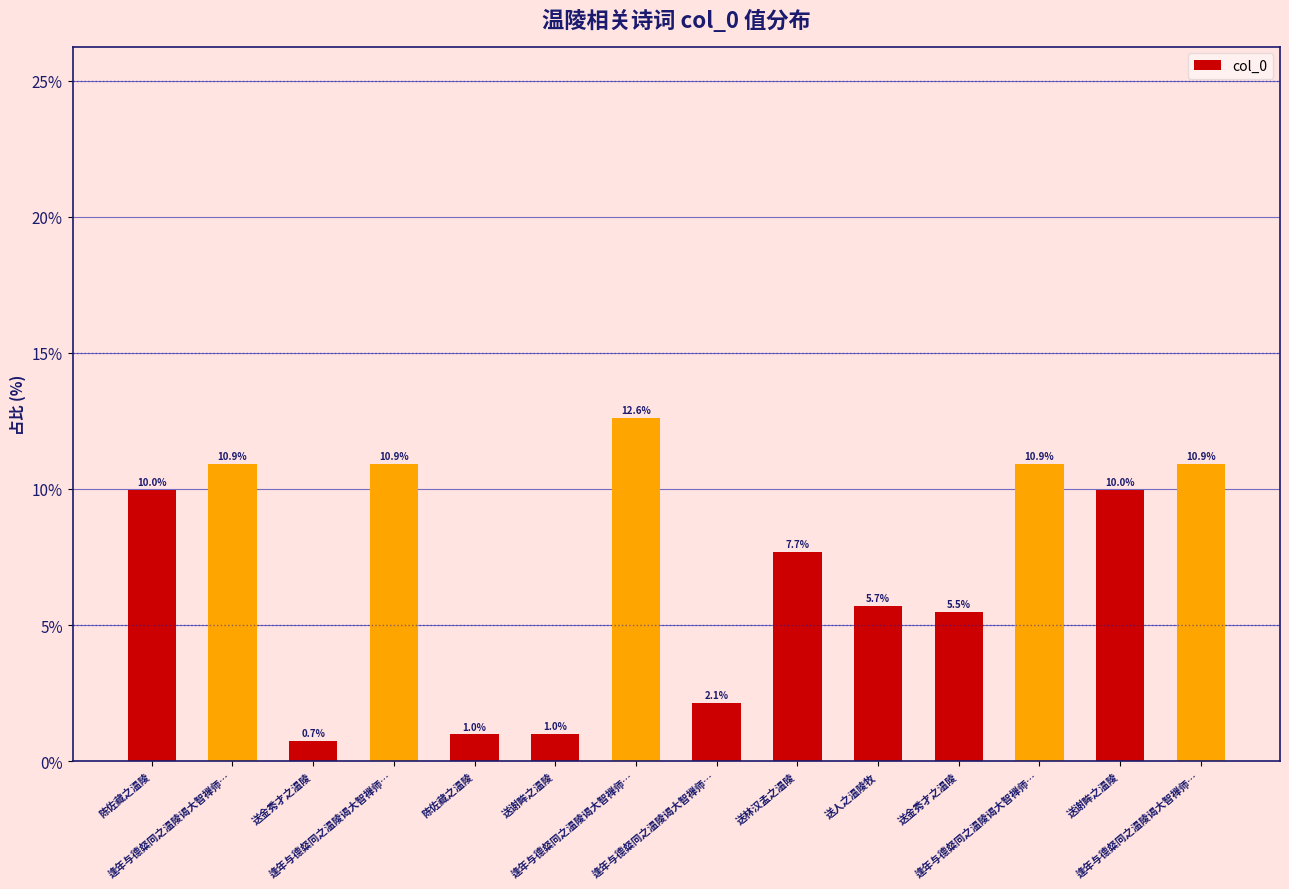

What is the label of the 13th bar from the left?

送谢眸之温陵